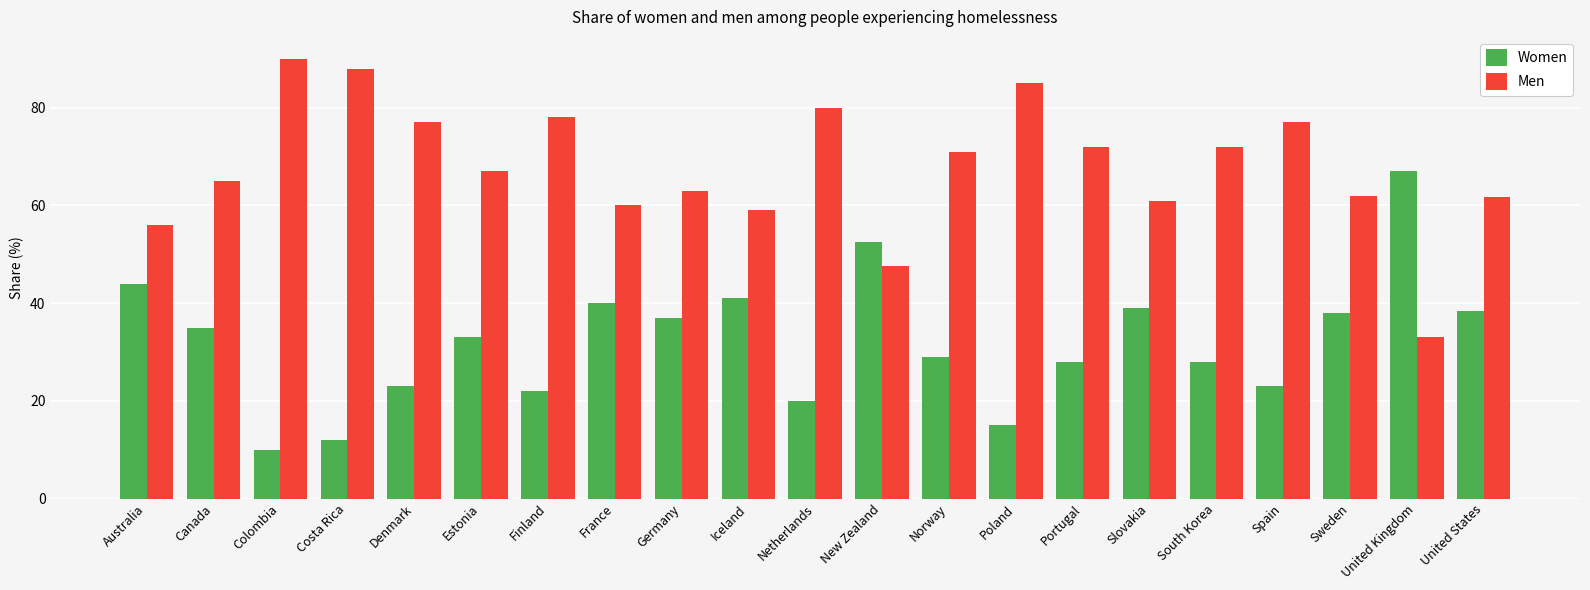

What is the label of the 2nd bar from the right?

United Kingdom